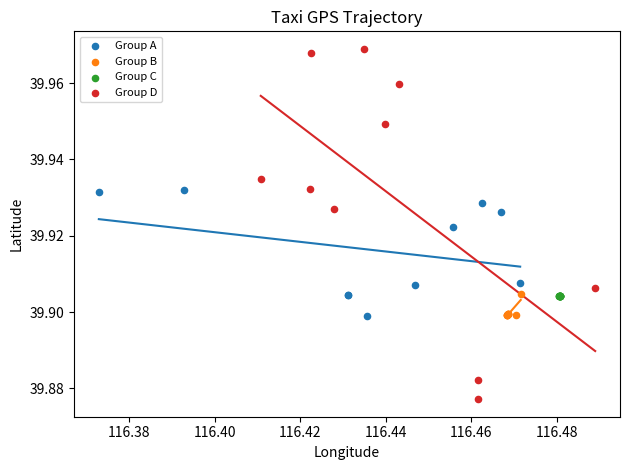

Which series has the widest spread of Y values?

Group D